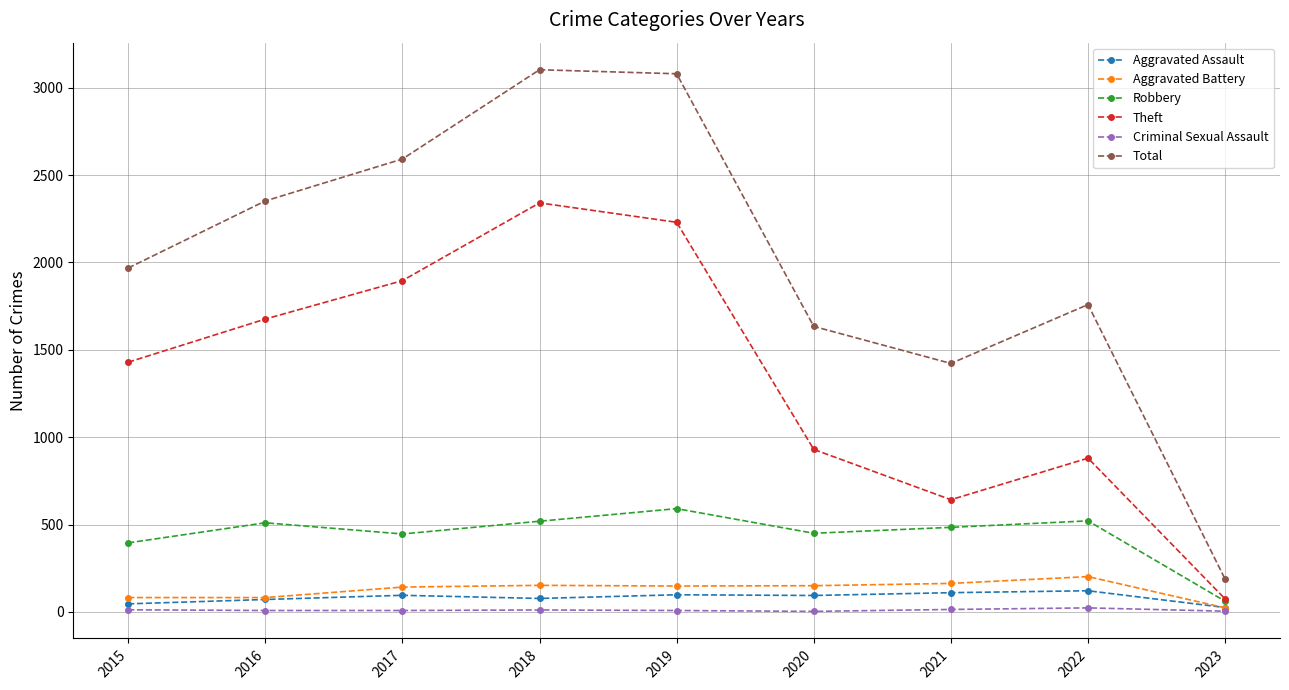

At how many categories does at least one series exceed 796?

8